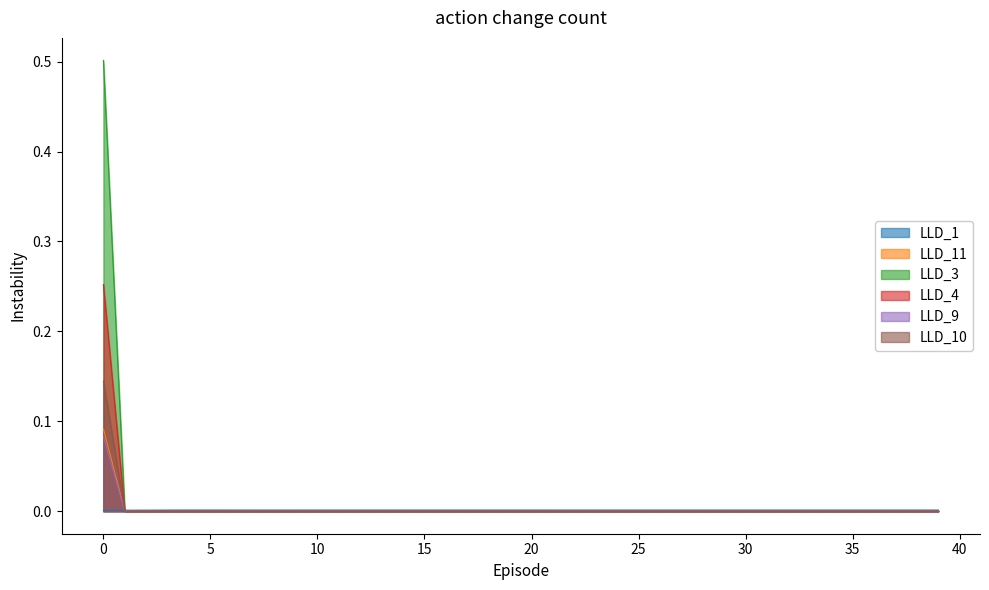

Is it true that LLD_1 equals 0.0 at 30?

False